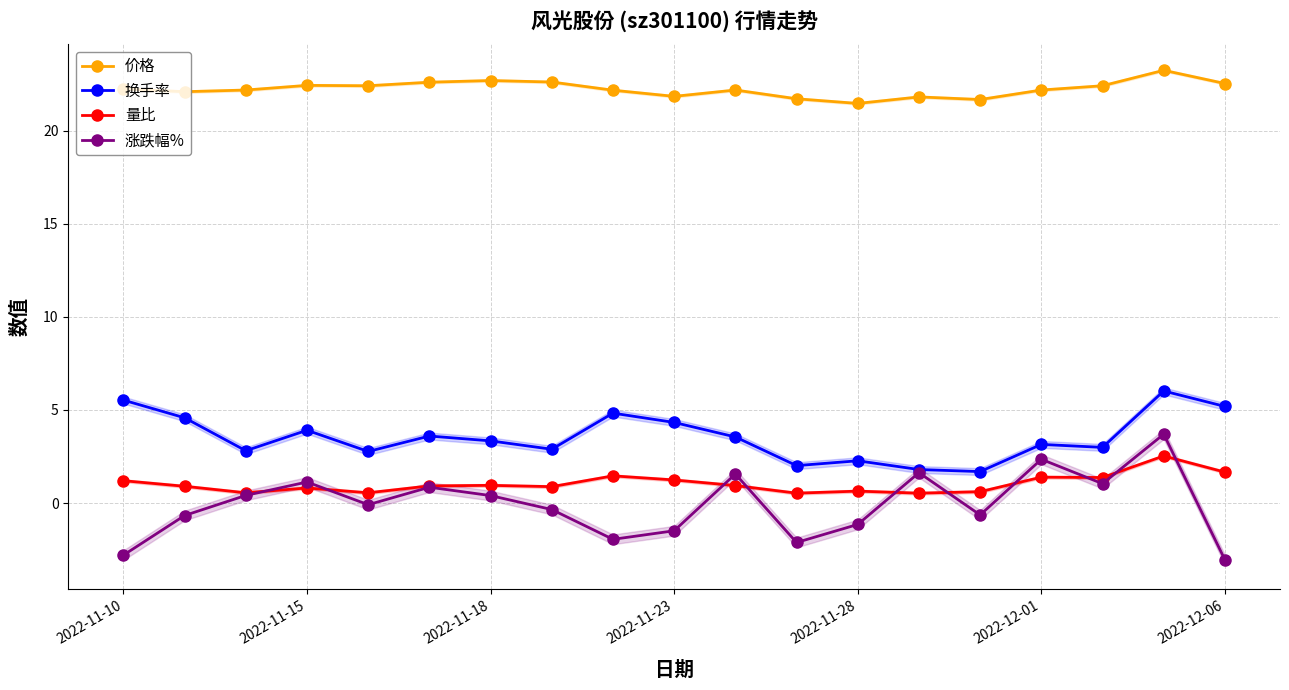

The value of 价格 at 2022-11-23 is 21.9. True or false?

True